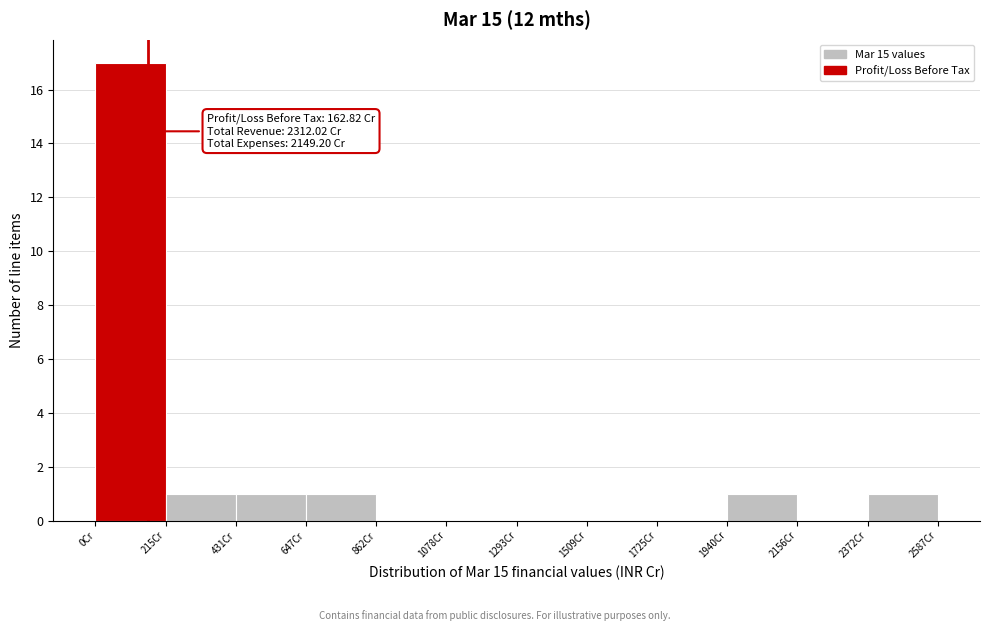

Over which range of the x-axis is the bar tallest?

0 to 200